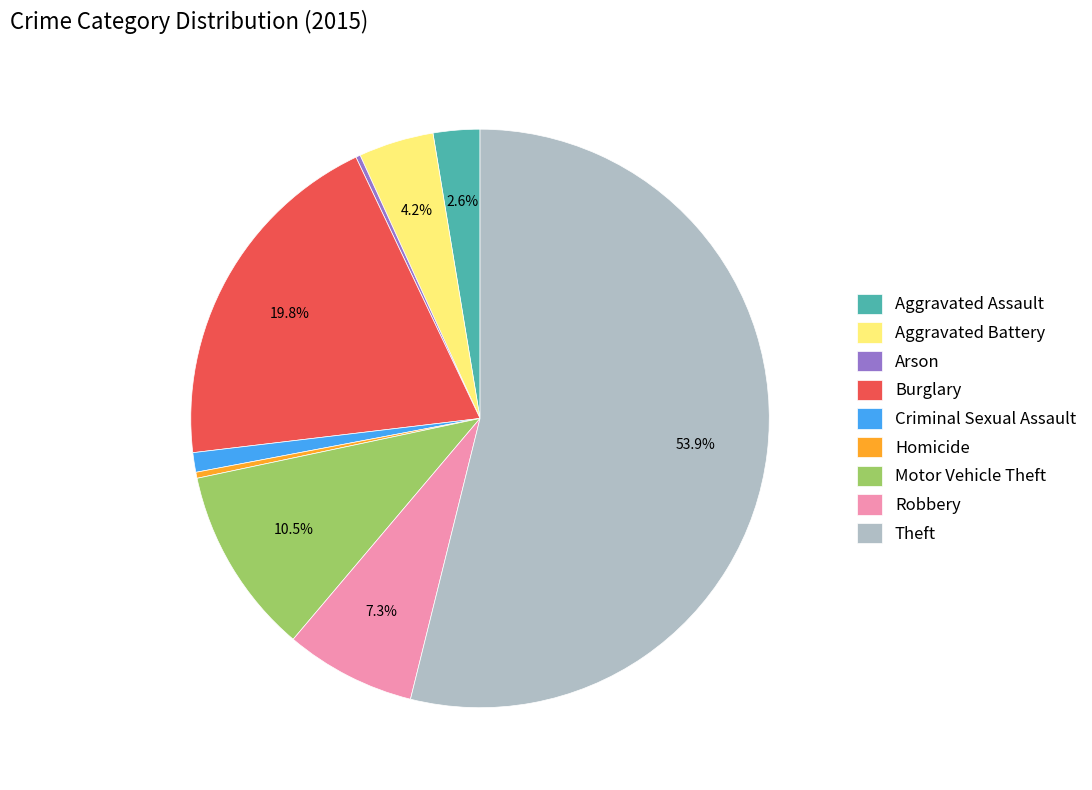

To the nearest percent, what percentage of the pie is Theft?

54%